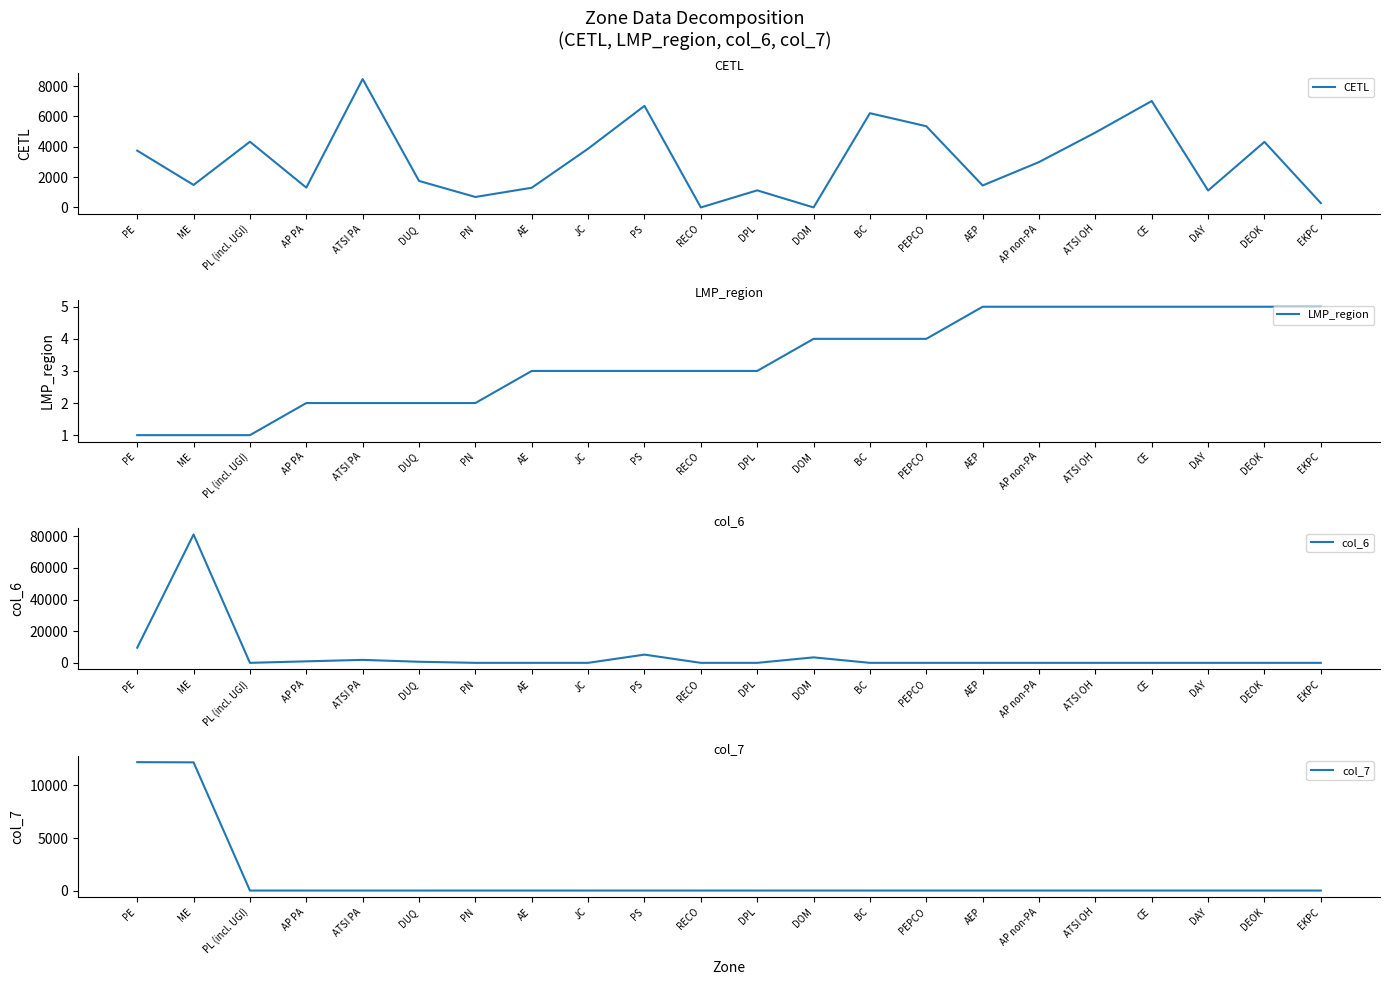

Which label corresponds to the smallest value in the chart?

RECO